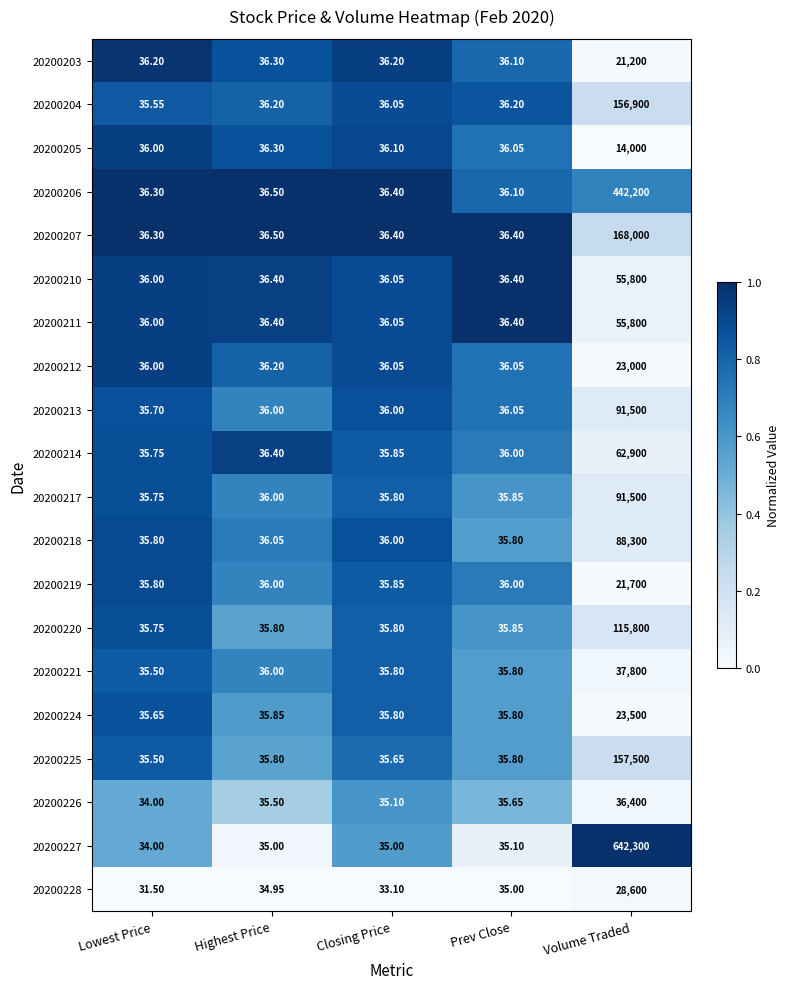

Where is 20200203 nearest to the value 10618?

Highest Price